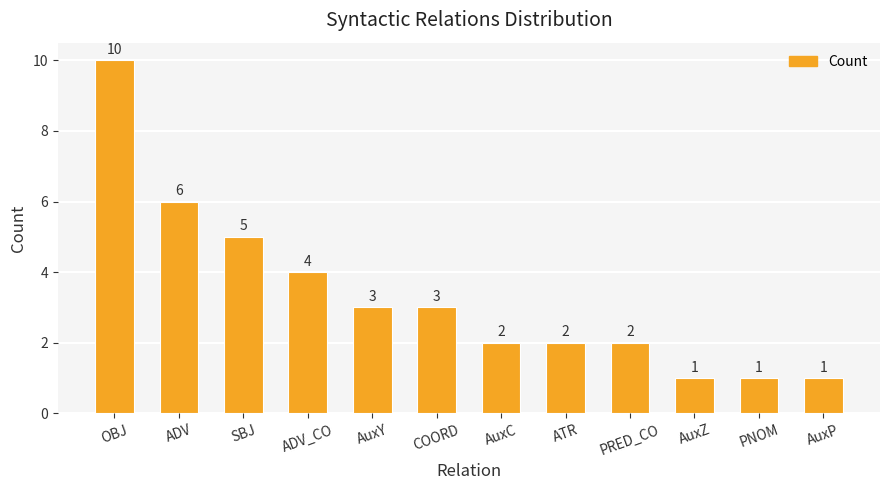

How many bars are there in total?

12